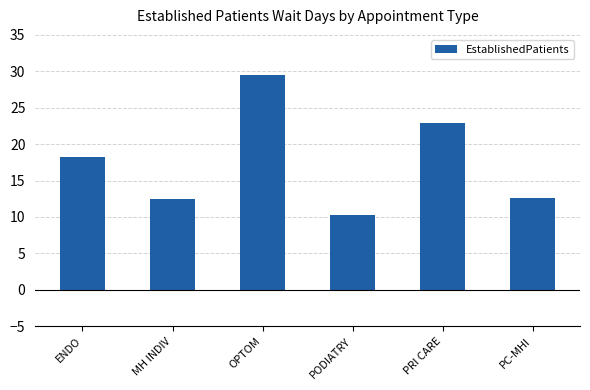

Which category has the lowest value across all series?

PODIATRY